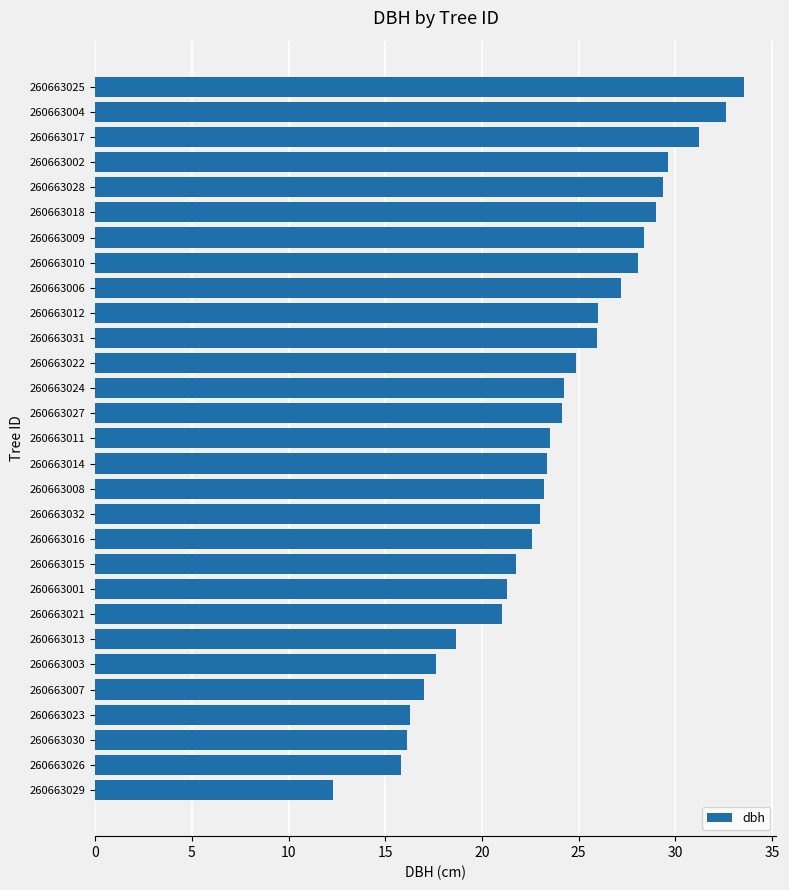

Approximately how many times larger is the value at 260663022 compared to 260663014?

1.1